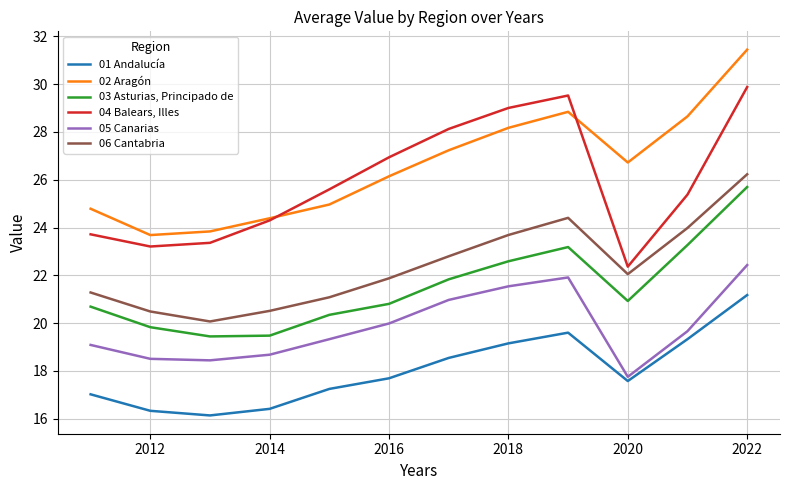

True or false: 04 Balears, Illes and 01 Andalucía cross at least once.

False